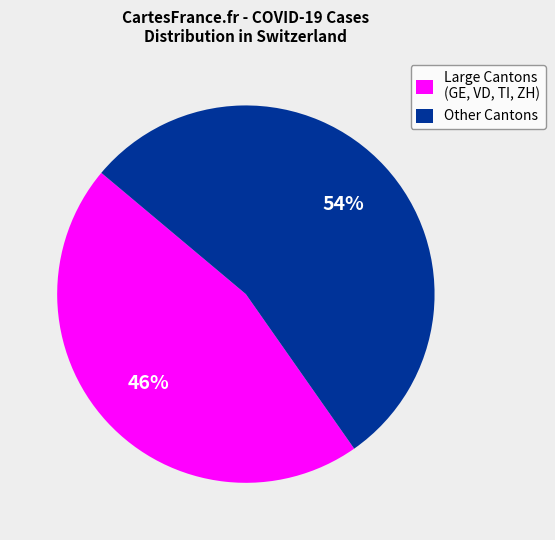

To the nearest percent, what is the average slice percentage?

50%